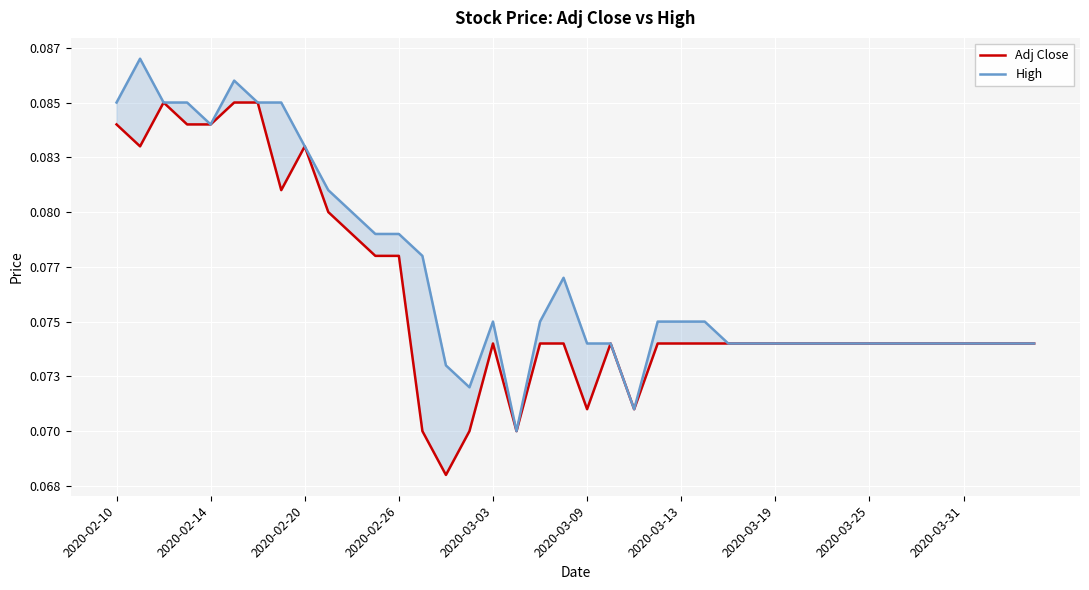

How many interior local valleys does the High series have?

4